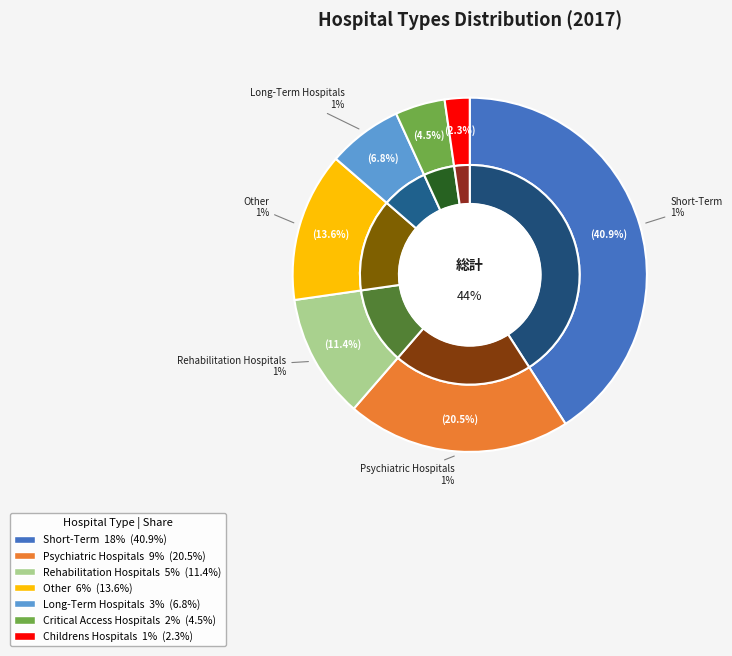

Is the sum of Psychiatric Hospitals and Rehabilitation Hospitals greater than half?

No